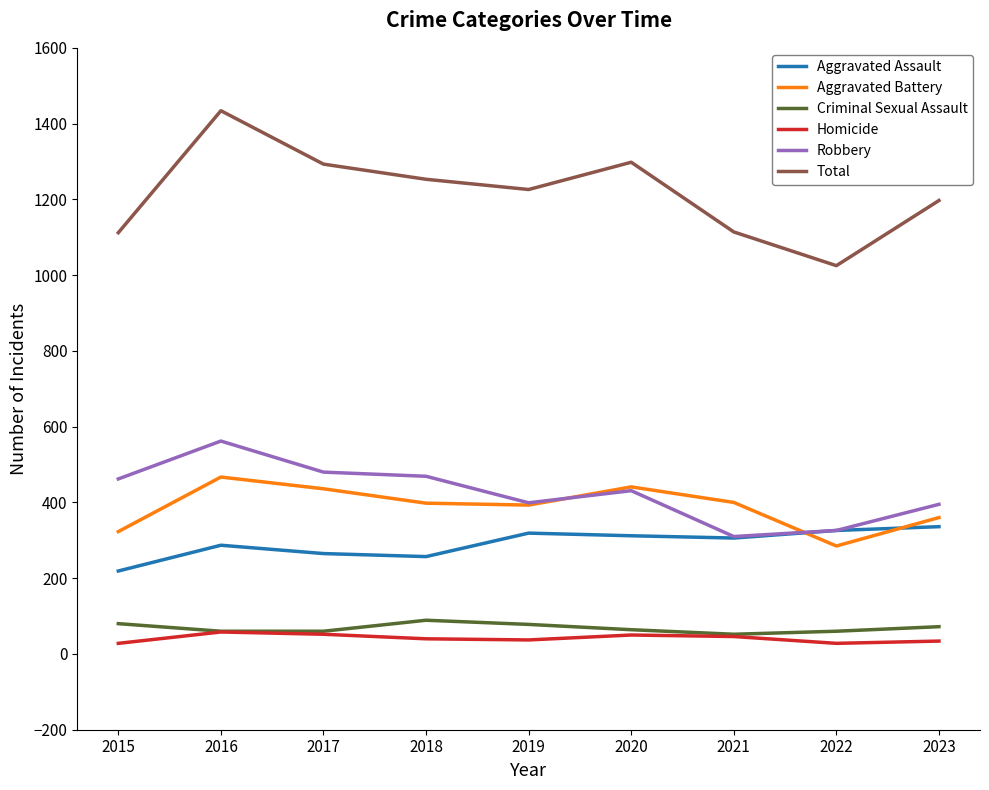

True or false: Criminal Sexual Assault and Total cross at least once.

False